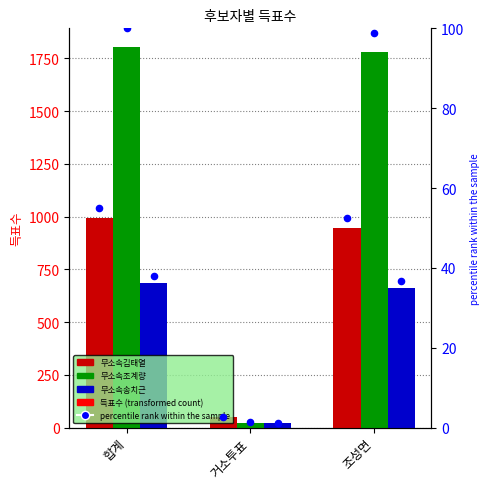

What is the total value across all series at 거소투표?

97.1